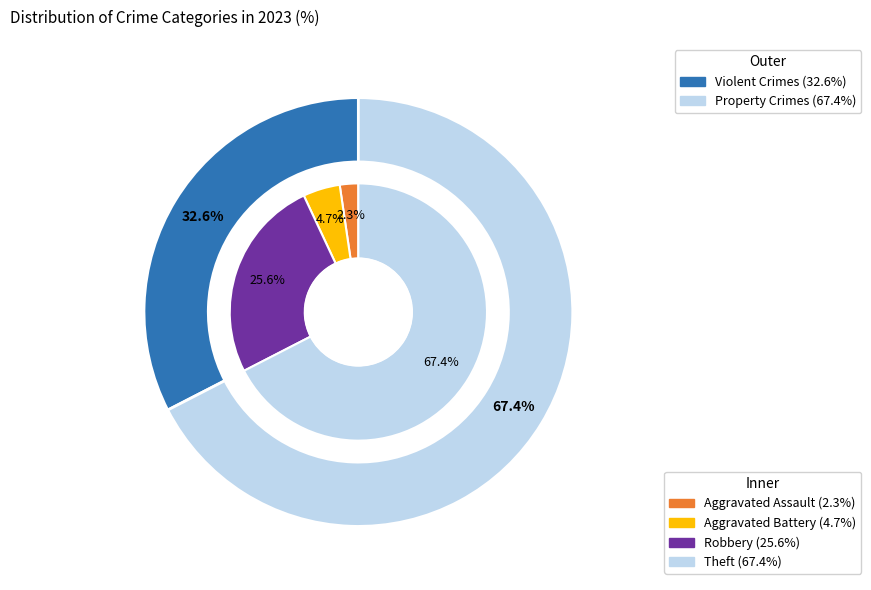

What percentage is the Aggravated Battery slice, to the nearest percent?

5%